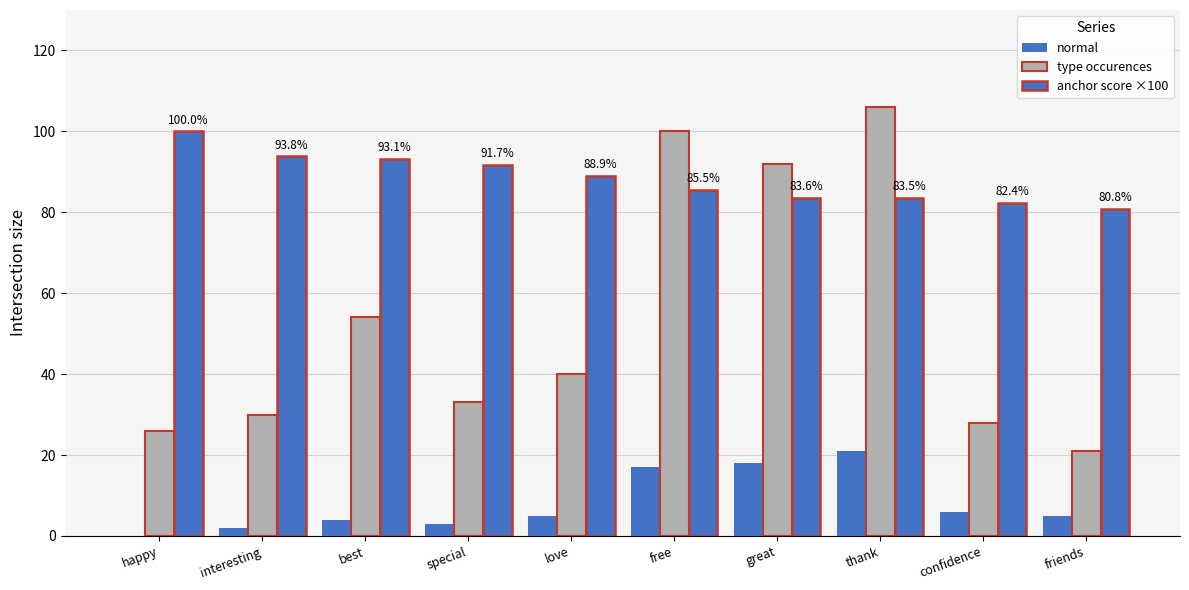

Does the chart contain stacked bars?

No